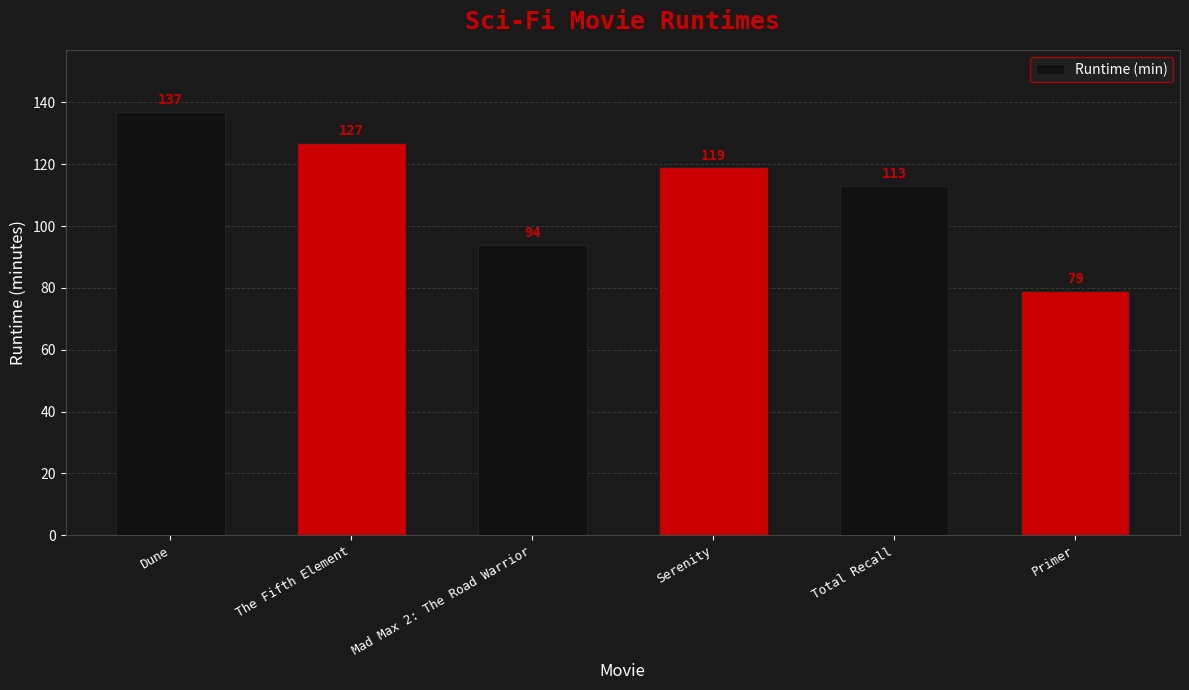

At which label does the data first exceed 119?

Dune